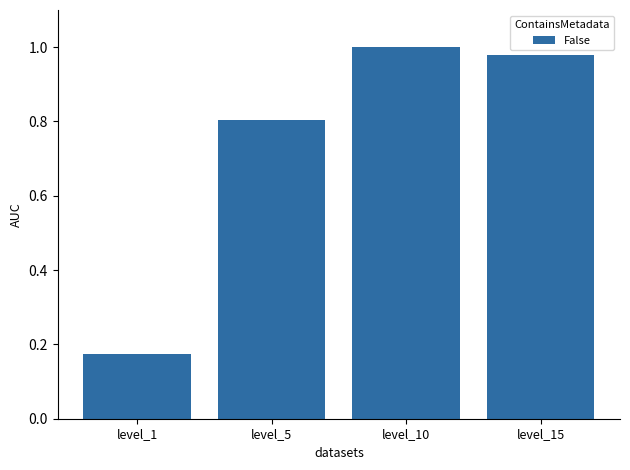

What is the value of the 2nd bar from the left?

0.8